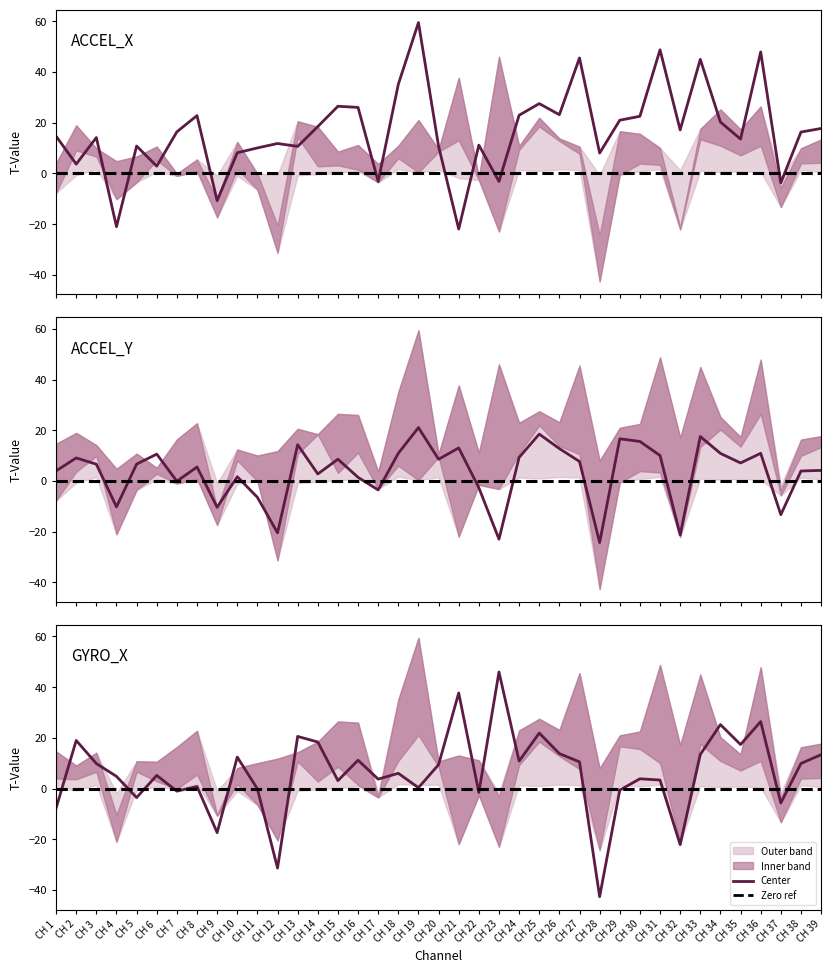

Where is ACCEL_X T-Value nearest to the value 18?

CH 39